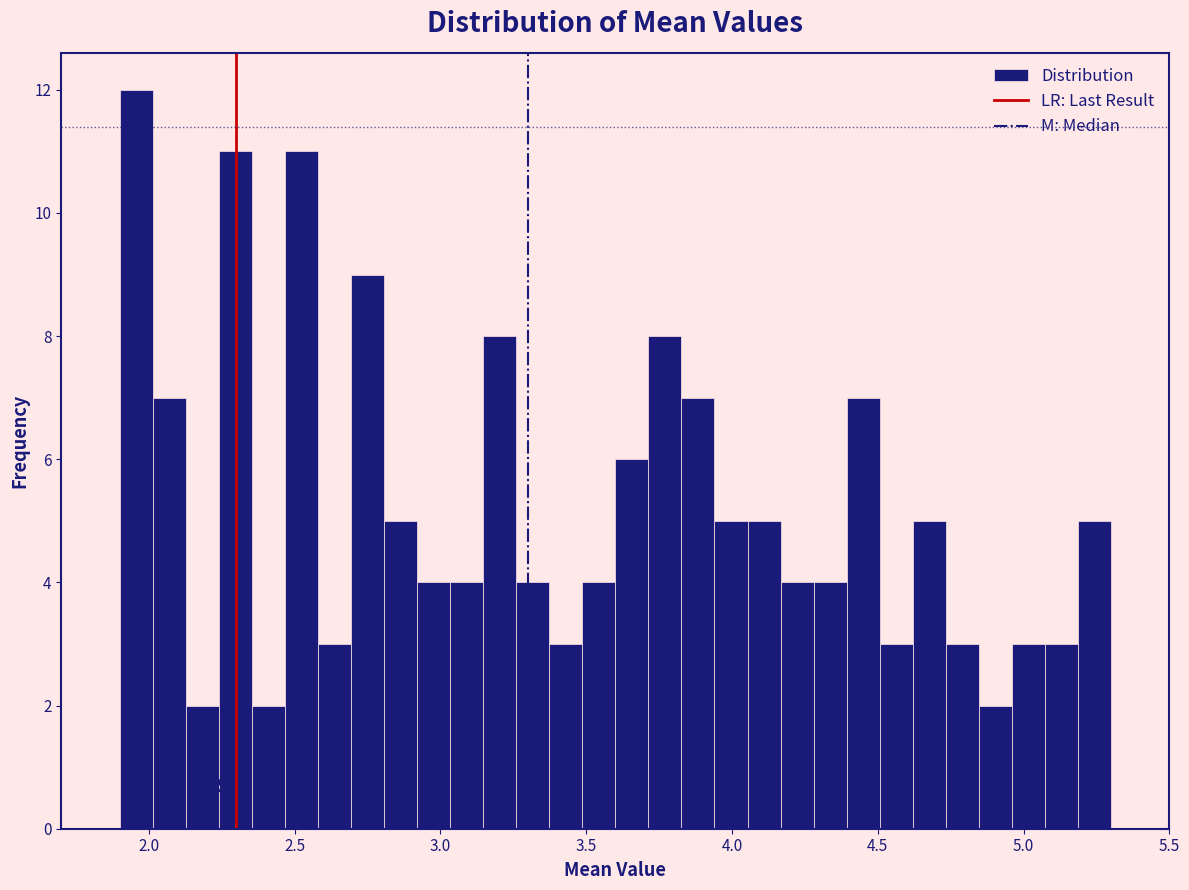

Read against the x-axis, roughly where is the centre of the tallest bar?

1.95